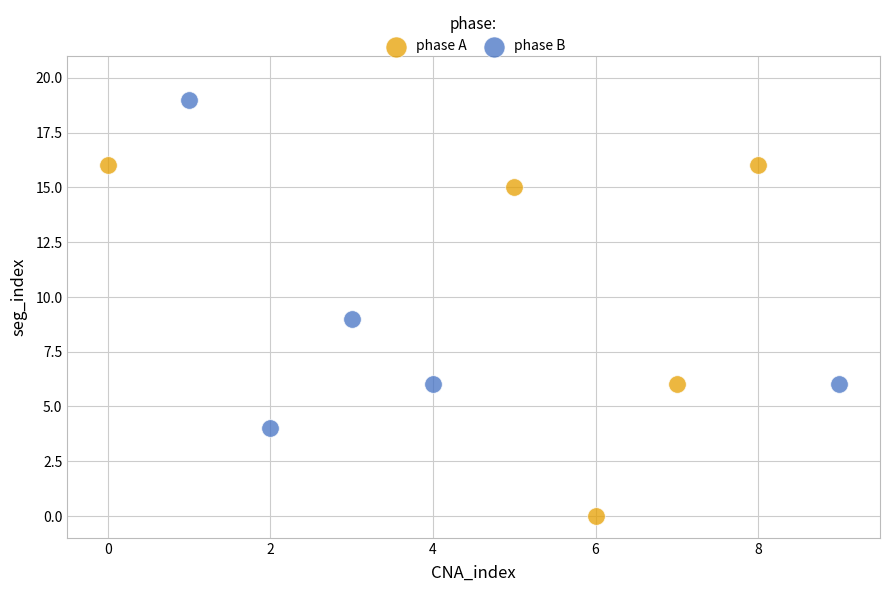

Which series reaches the minimum Y coordinate?

phase A